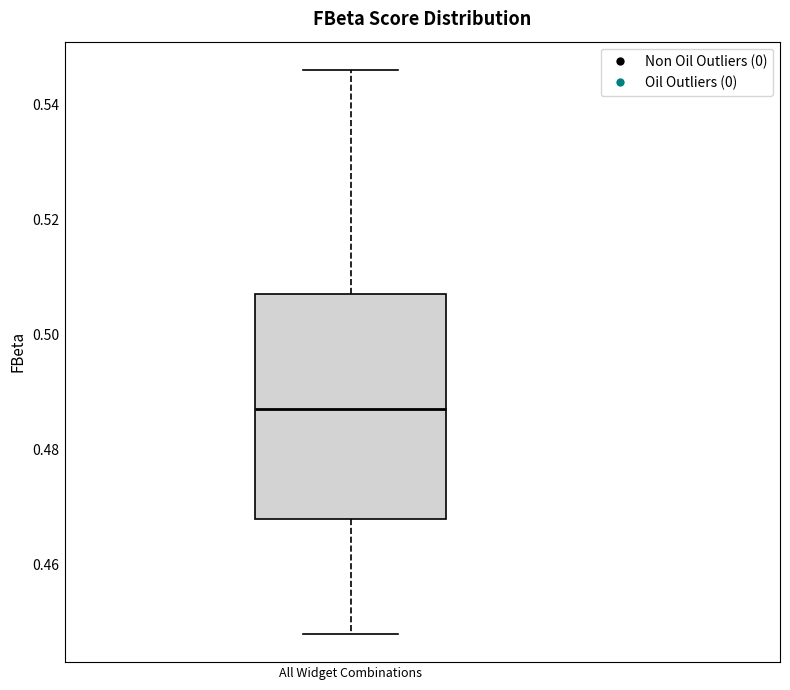

Where is the upper edge of the box for All Widget Combinations on the y-axis? The values are not printed on the chart, so give them approximately, as read against the axis.

0.508